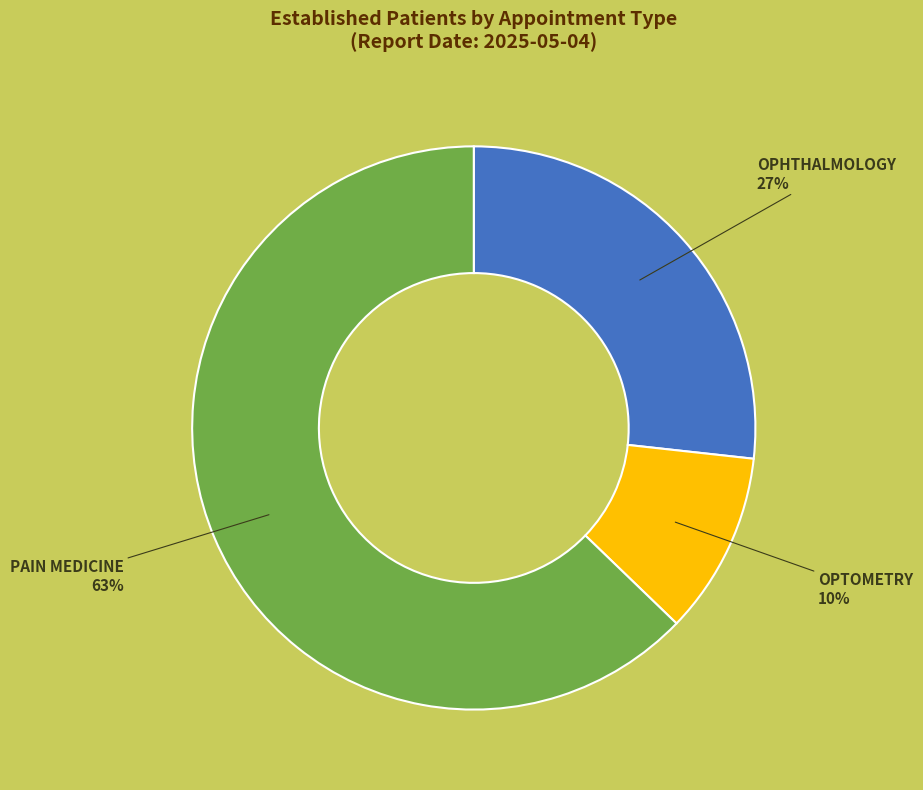

To the nearest percent, what is the average slice percentage?

33%